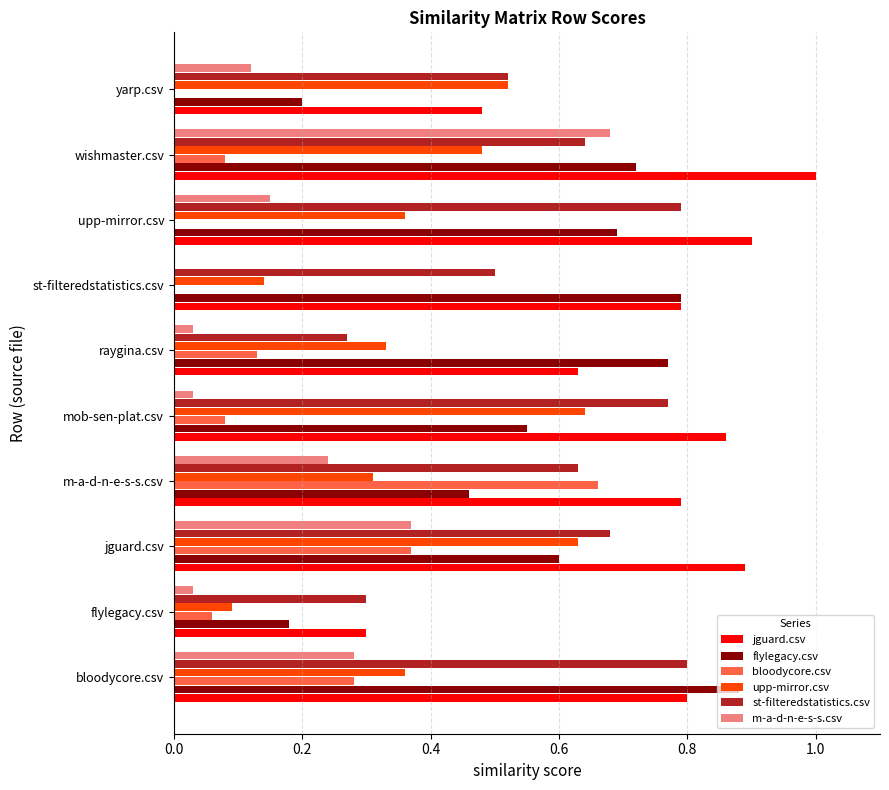

What is the sum of all upp-mirror.csv values?

3.9